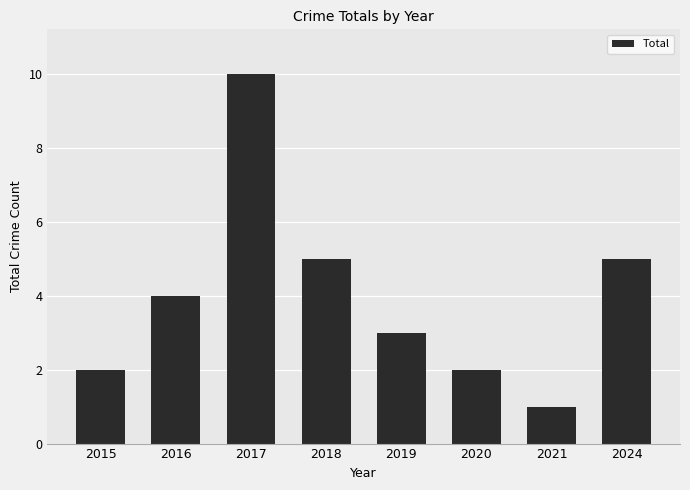

What is the minimum value shown in the chart?

1